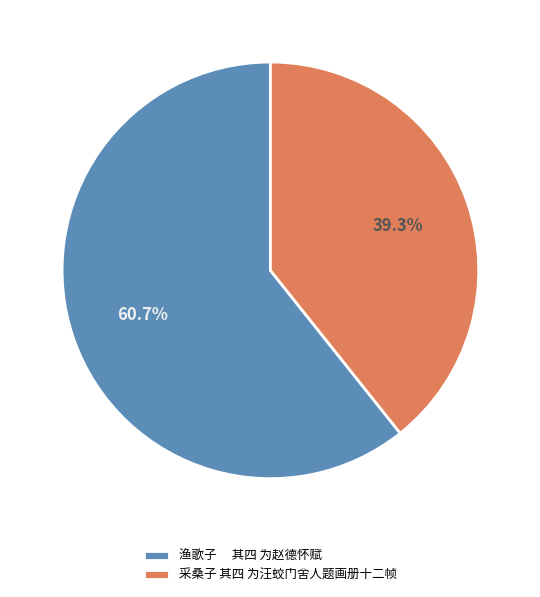

Is the sum of 渔歌子 其四 为赵德怀赋 and 采桑子 其四 为汪蛟门舍人题画册十二帧 greater than half?

Yes